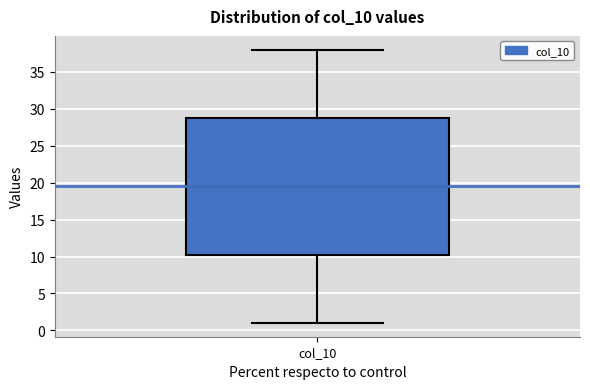

Read this box plot against the y-axis: the position of the median line, the range covered by the box, and the ends of both whiskers. The values are not printed on the chart, so give them approximately, as read against the axis.

median 19.5, box 10.5 to 29.0, whiskers 1.0 to 38.0